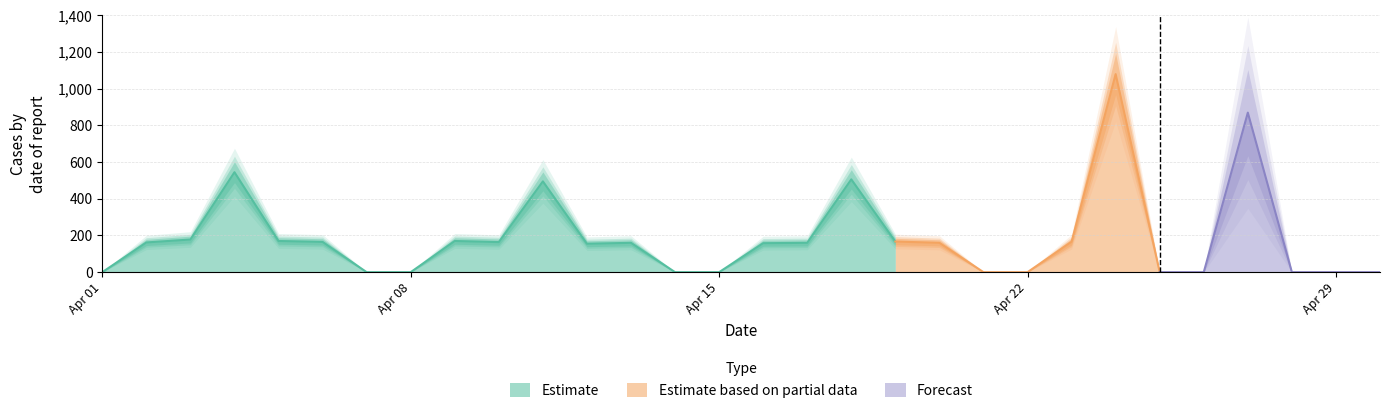

Rank the categories by value from highest to lowest.

2018-04-24, 2018-04-27, 2018-04-04, 2018-04-18, 2018-04-11, 2018-04-03, 2018-04-05, 2018-04-09, 2018-04-19, 2018-04-23, 2018-04-06, 2018-04-10, 2018-04-02, 2018-04-13, 2018-04-17, 2018-04-20, 2018-04-16, 2018-04-12, 2018-04-01, 2018-04-07, 2018-04-08, 2018-04-14, 2018-04-15, 2018-04-21, 2018-04-22, 2018-04-25, 2018-04-26, 2018-04-28, 2018-04-29, 2018-04-30